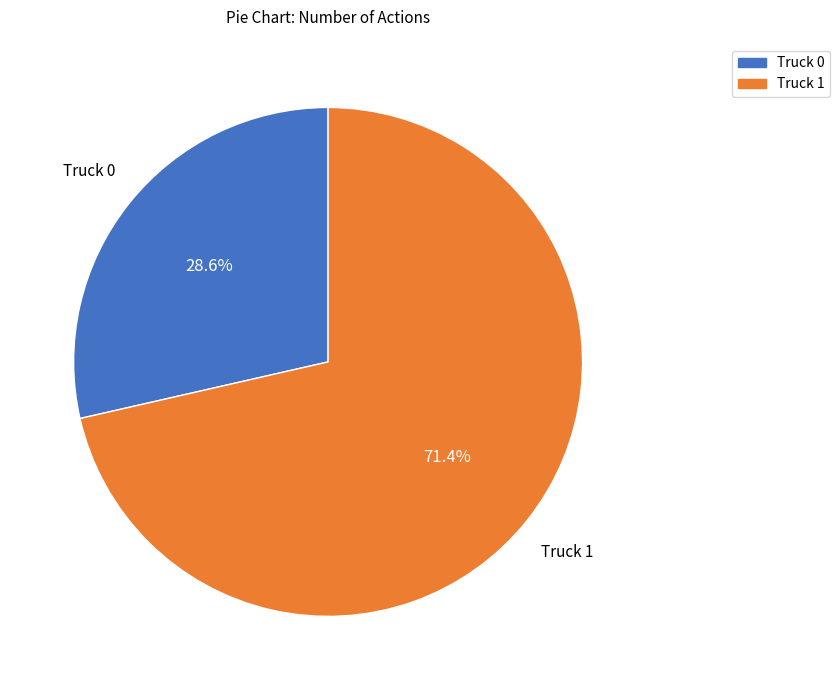

Count the number of slices in the pie.

2